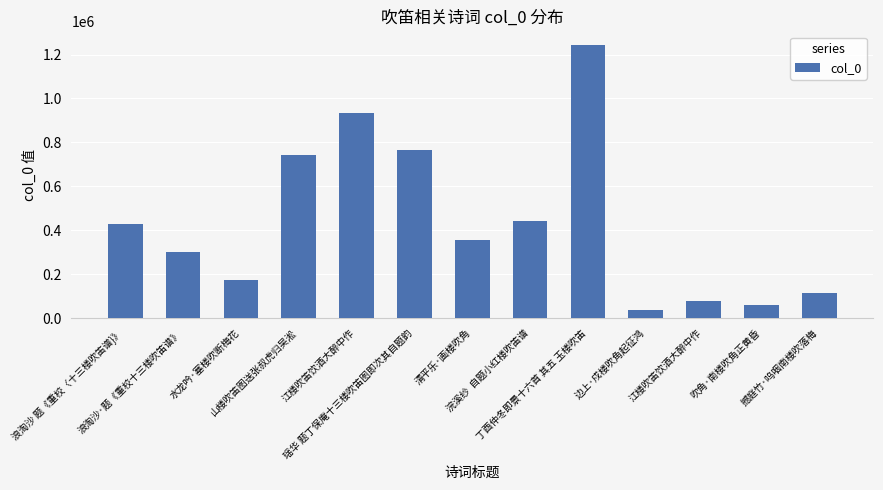

How many bars are there in total?

13